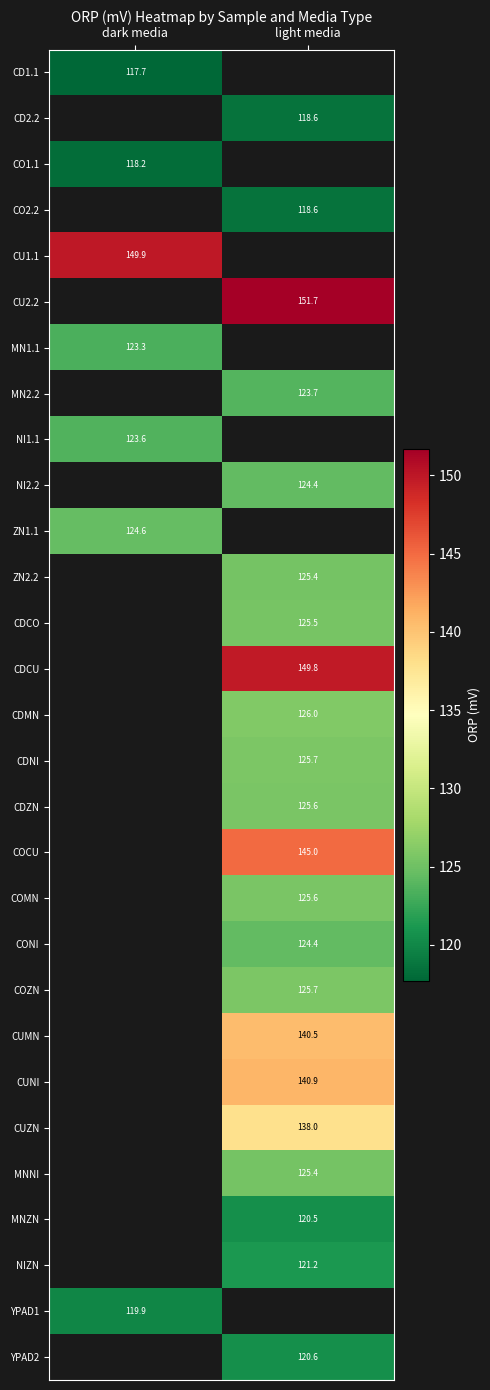

At how many categories does at least one series exceed 147?

2